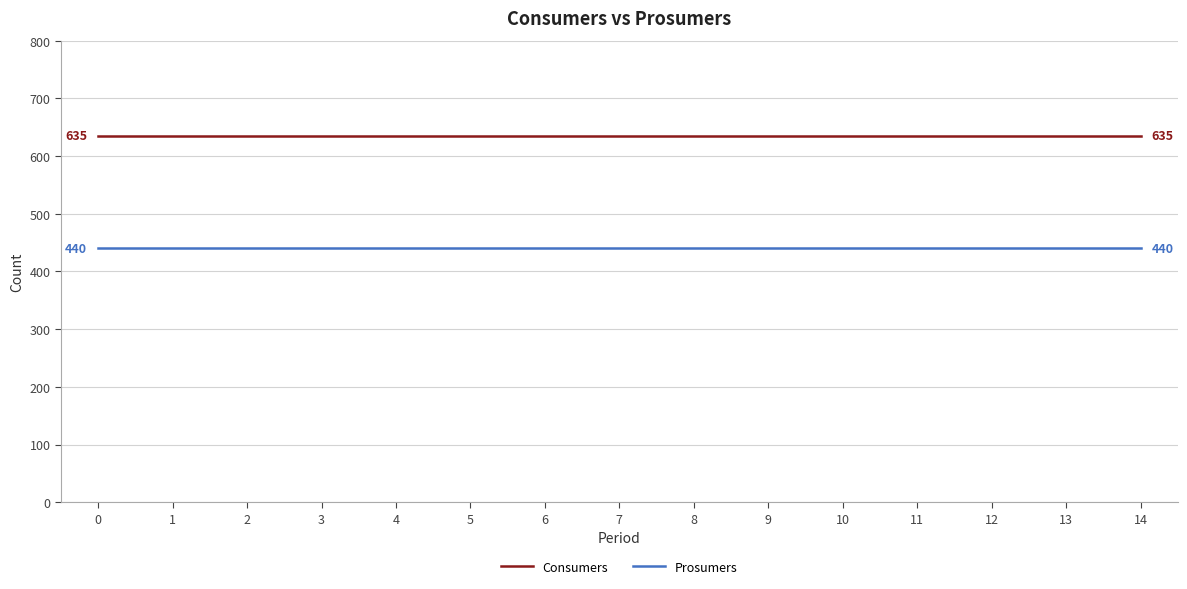

Rank the series by their maximum value, from highest to lowest.

Consumers, Prosumers